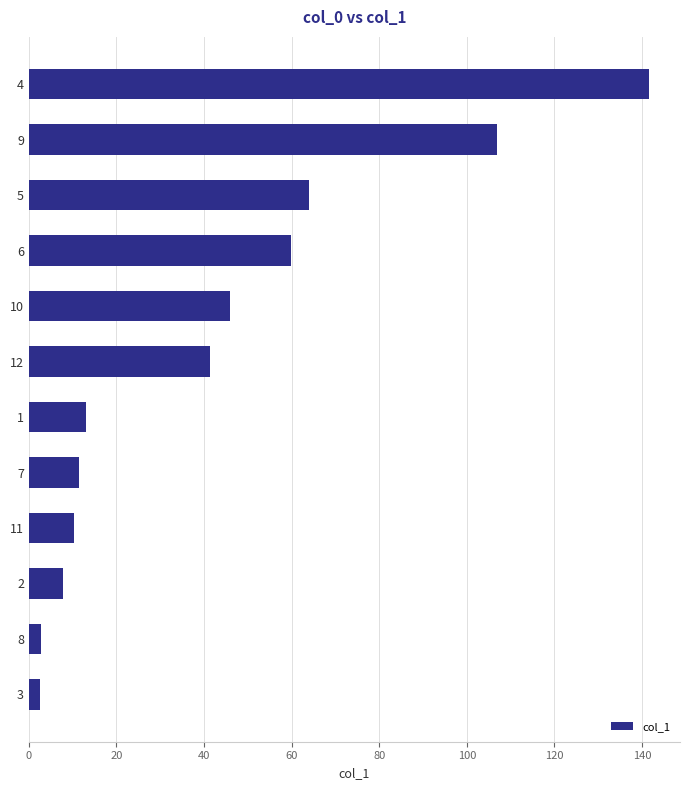

What is the average value?

42.3